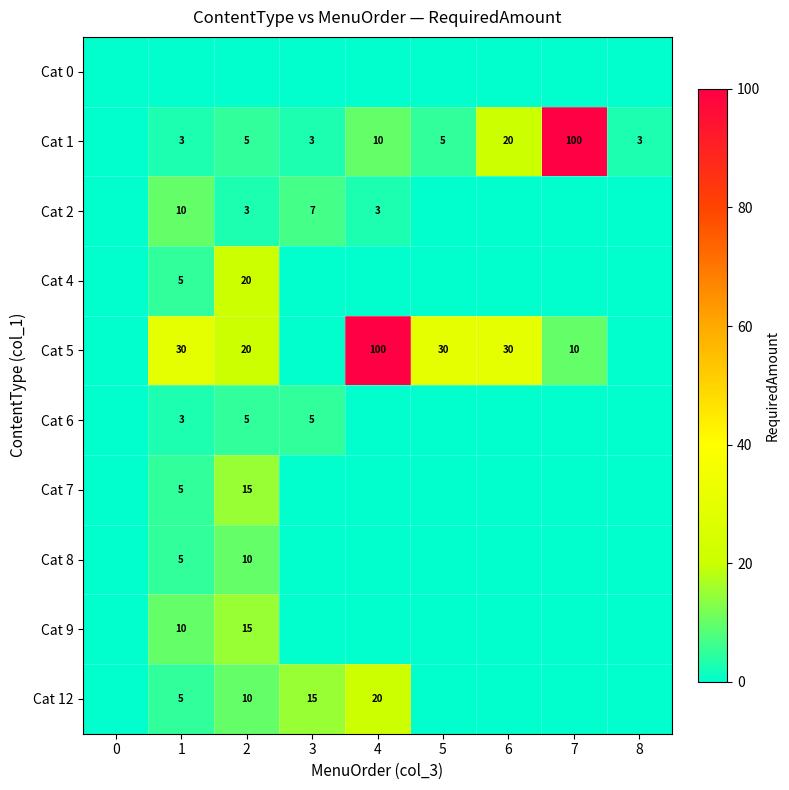

Is it true that Cat 9 equals 15 at 2?

True